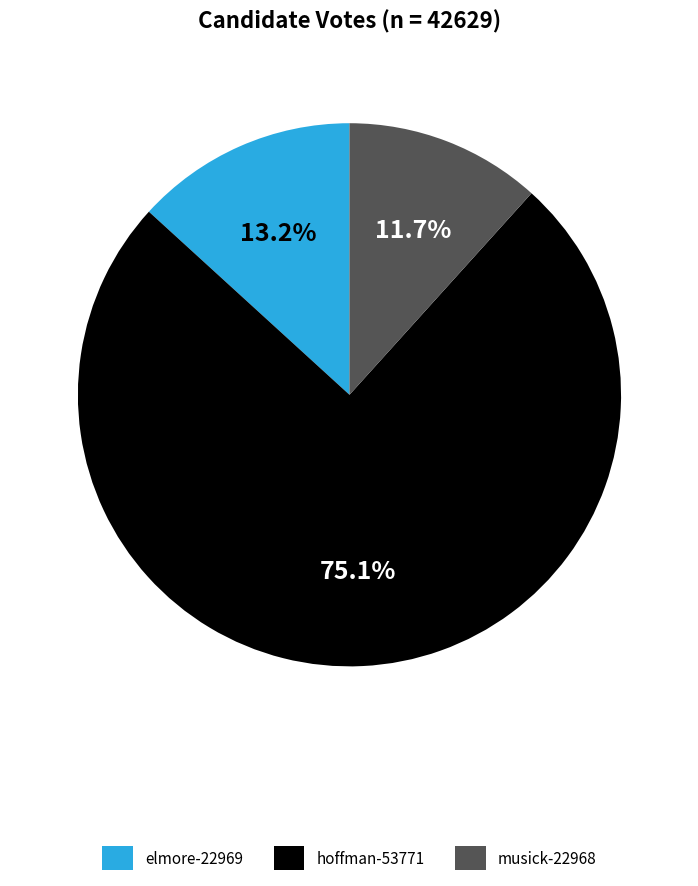

Is it true that elmore-22969 is 13% of the pie?

True